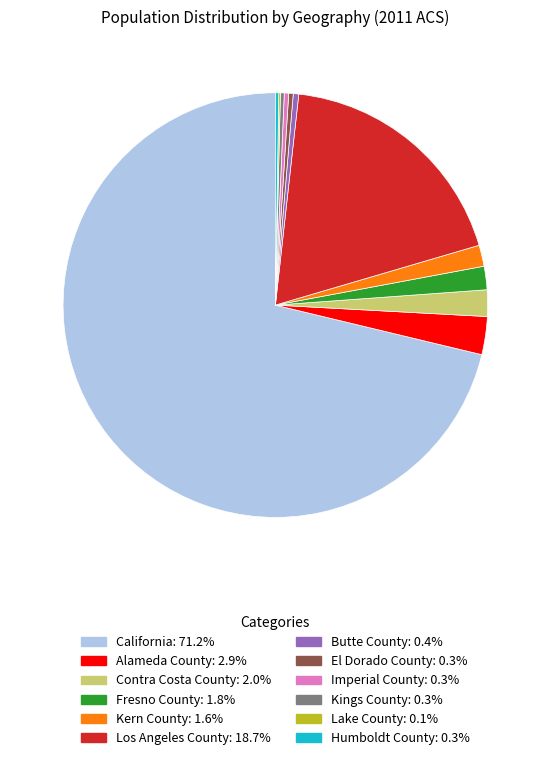

Which category accounts for the majority?

California